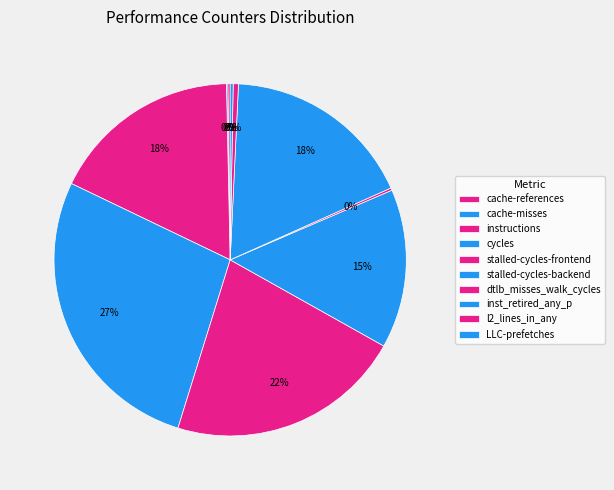

How many segments does this pie chart have?

10